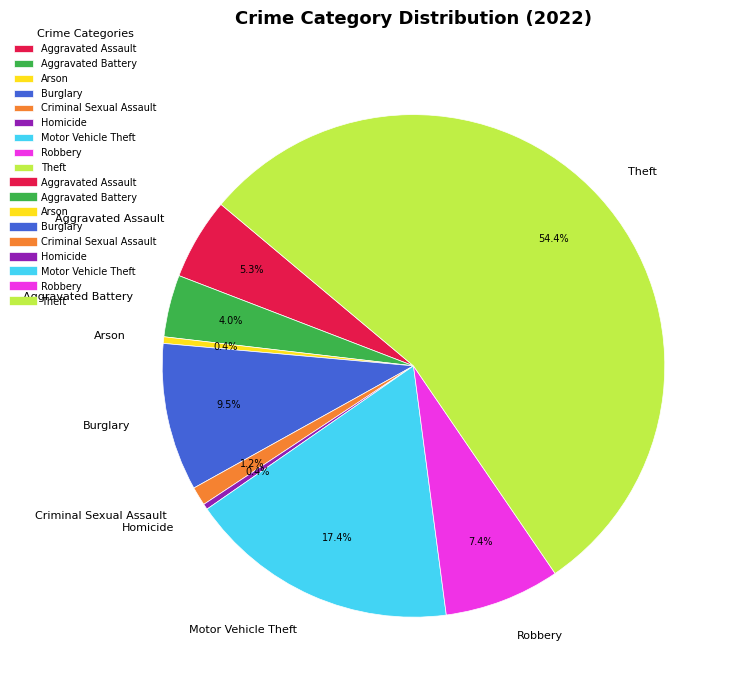

Does Theft account for over 50% of the chart?

Yes